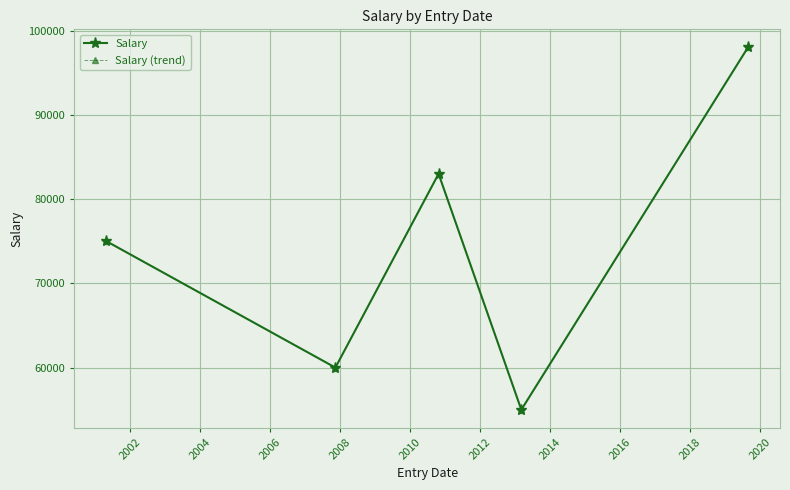

Which category has the lowest value in the Salary (trend) series?

2006